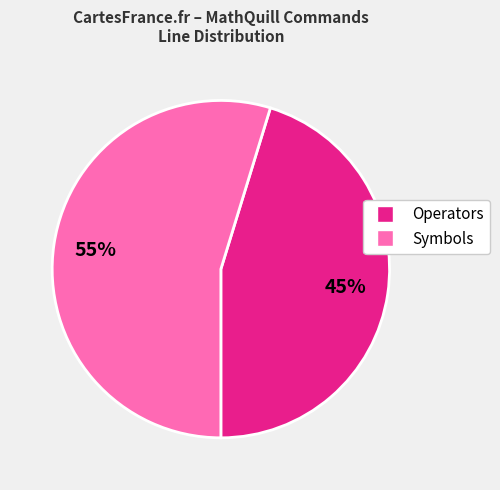

To the nearest percent, what is the average slice percentage?

50%